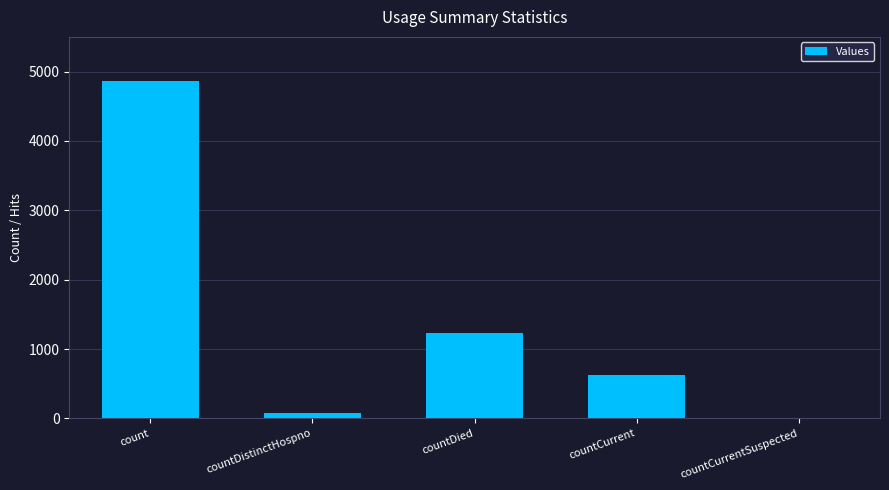

What is the change in value from countCurrent to countCurrentSuspected?

-621